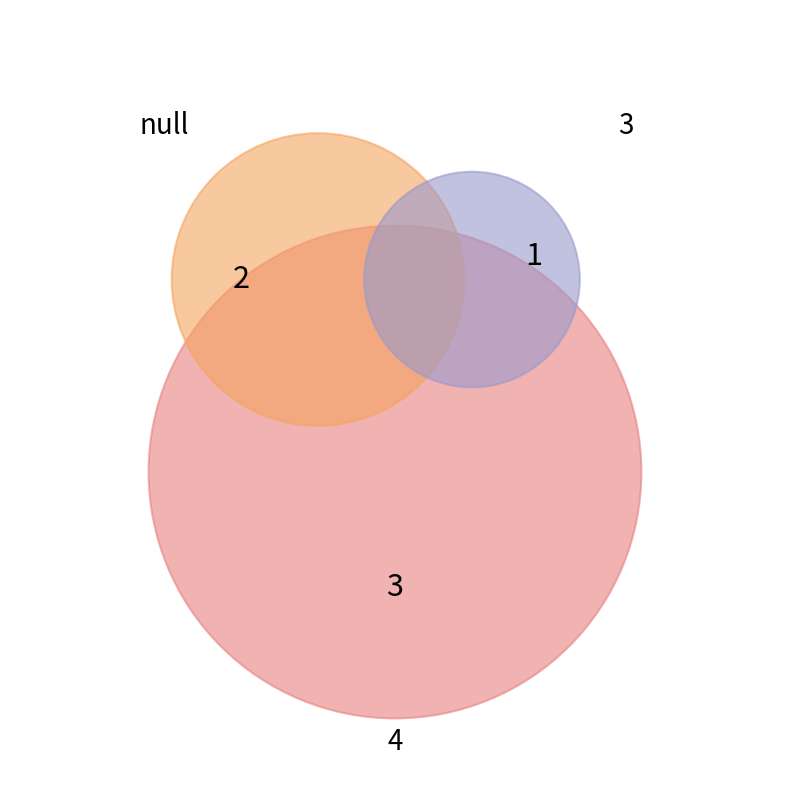

To the nearest percent, what is the combined percentage of 4 and null?

62%